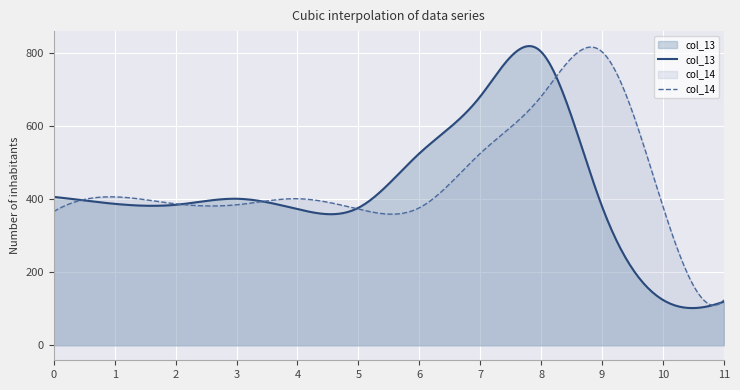

The col_17 series shows 132.5 at 5. True or false?

False